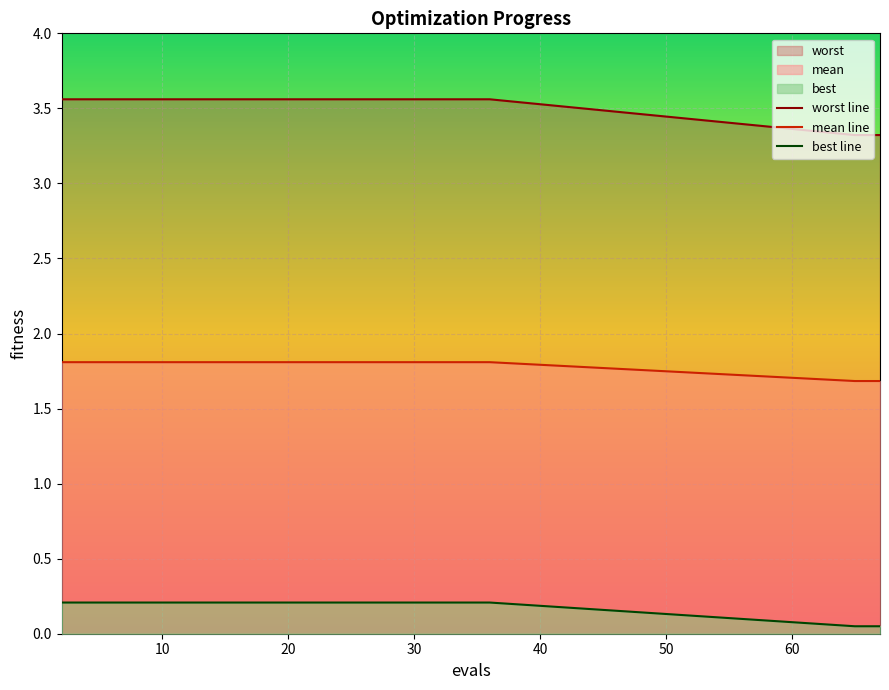

At how many categories does at least one series exceed 1?

20